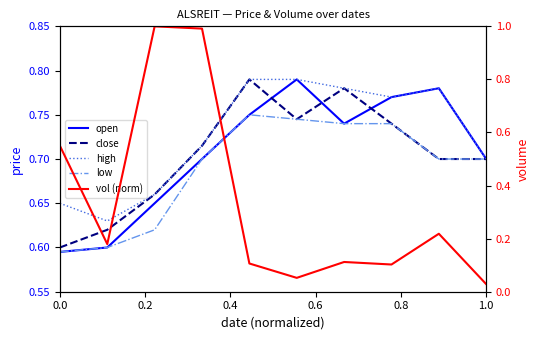

What is the value of the open point at the 3rd from the left?

0.7